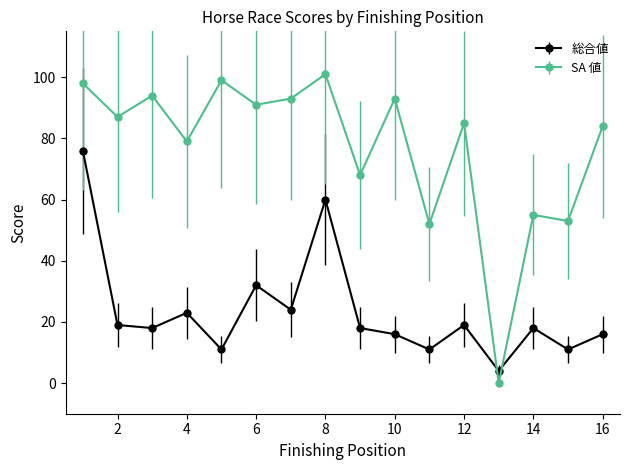

True or false: SA 値 and 総合値 intersect in this chart.

True